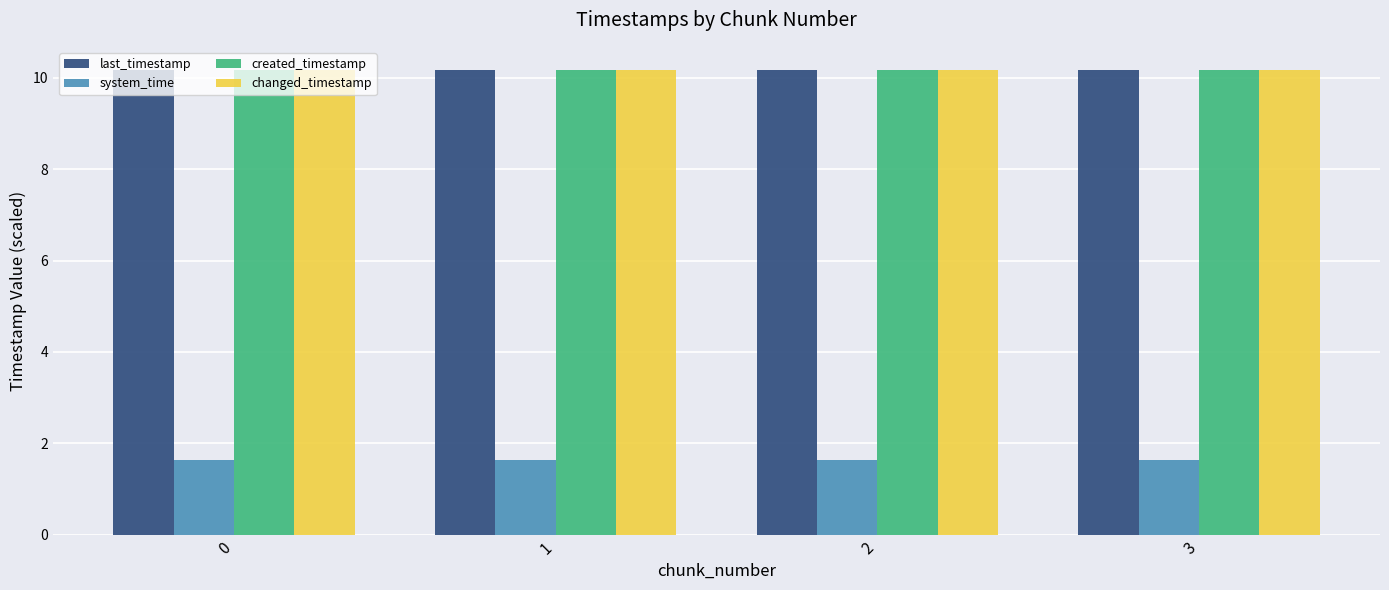

Is the value of system_time at 2 greater than the value of last_timestamp at 1?

No